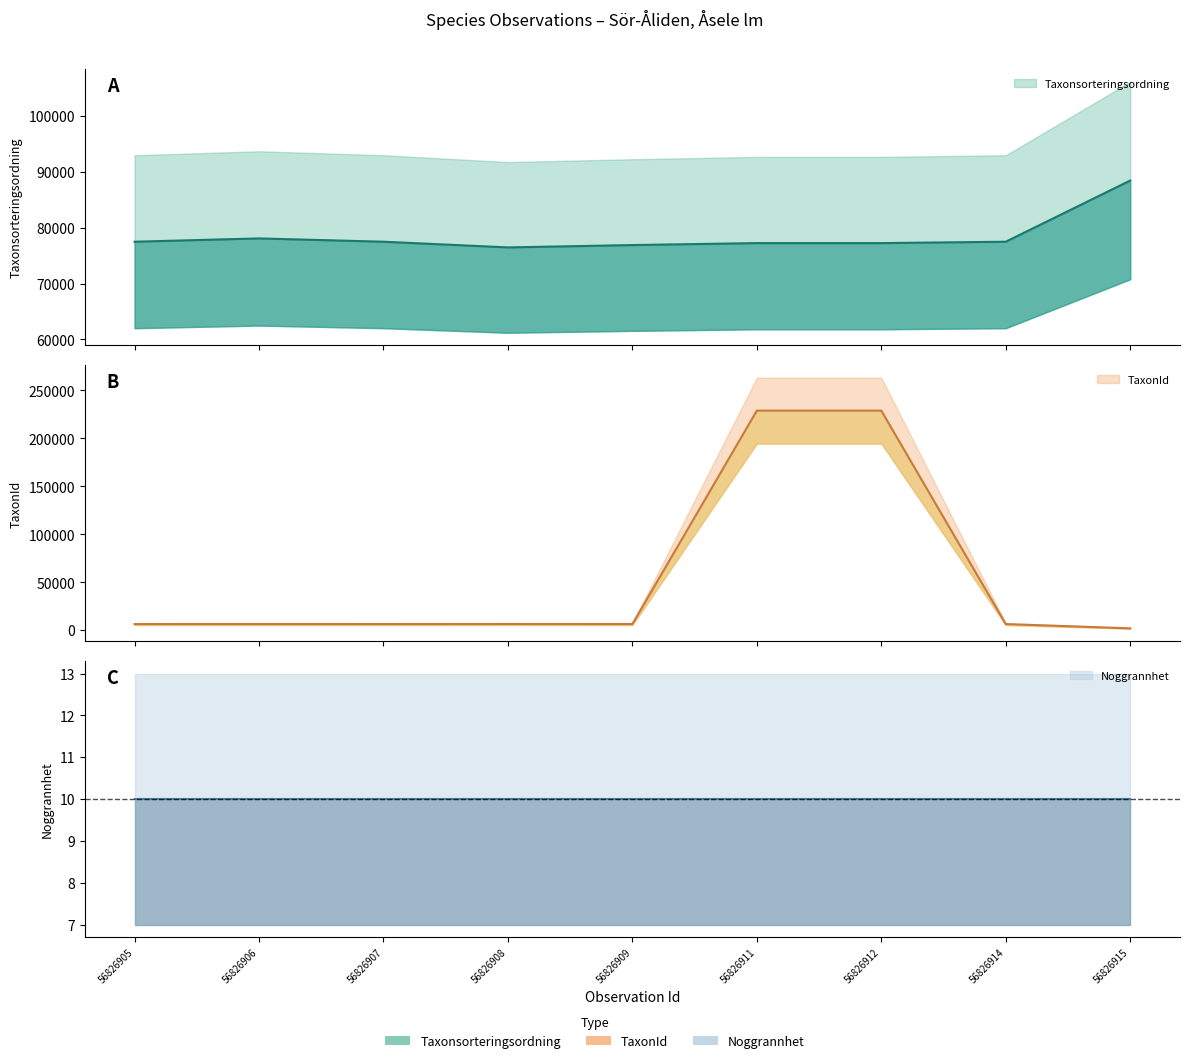

What is the sum of the Taxonsorteringsordning values at 56826906 and 56826909?

155007